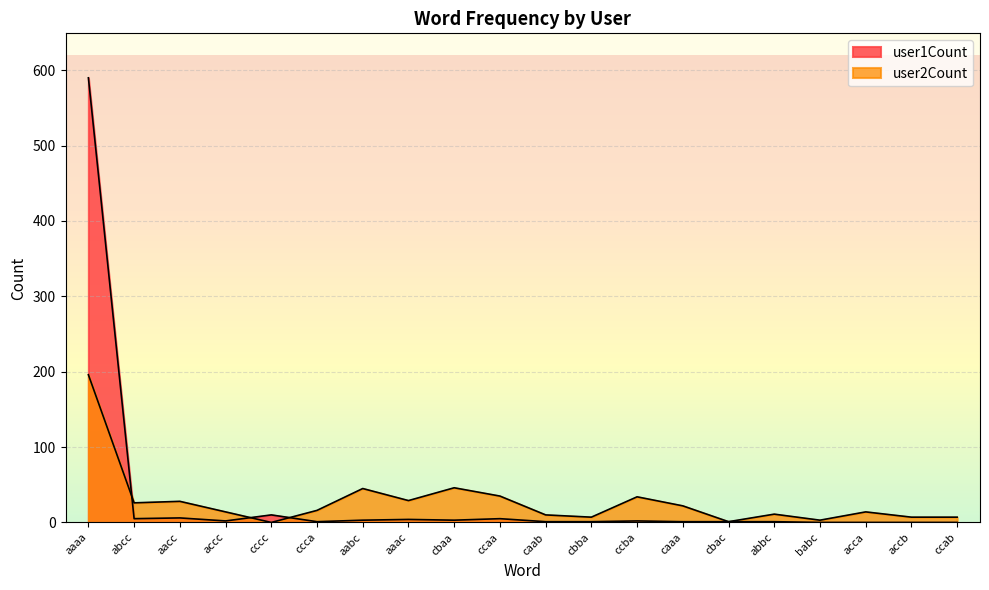

In user2Count, how many points are lower than both neighbors (excluding endpoints)?

6